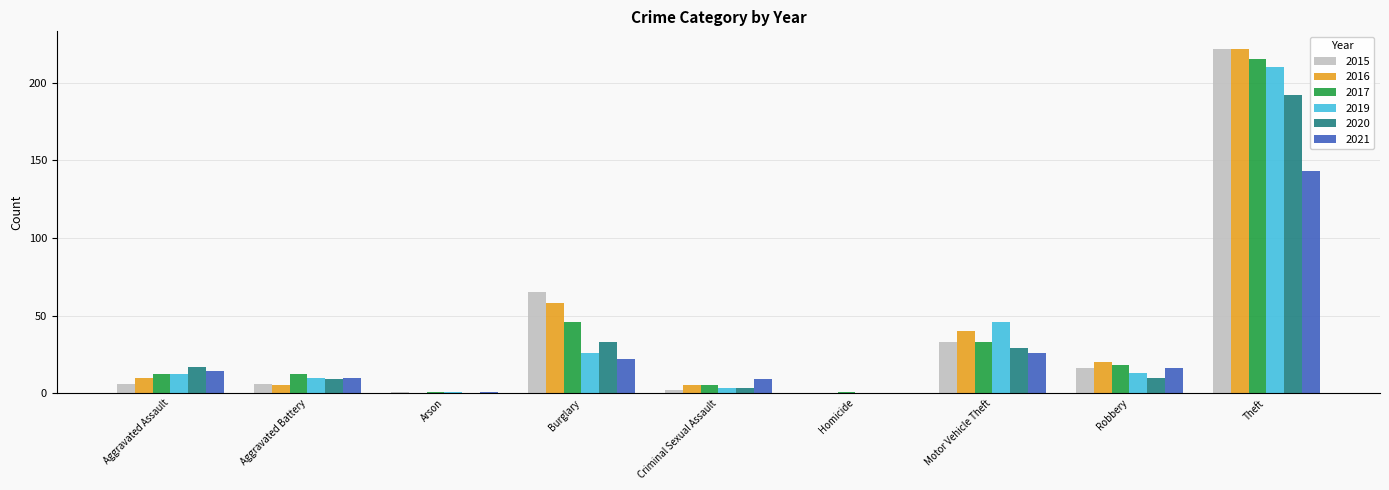

The value of 2019 at Arson is 1. True or false?

True